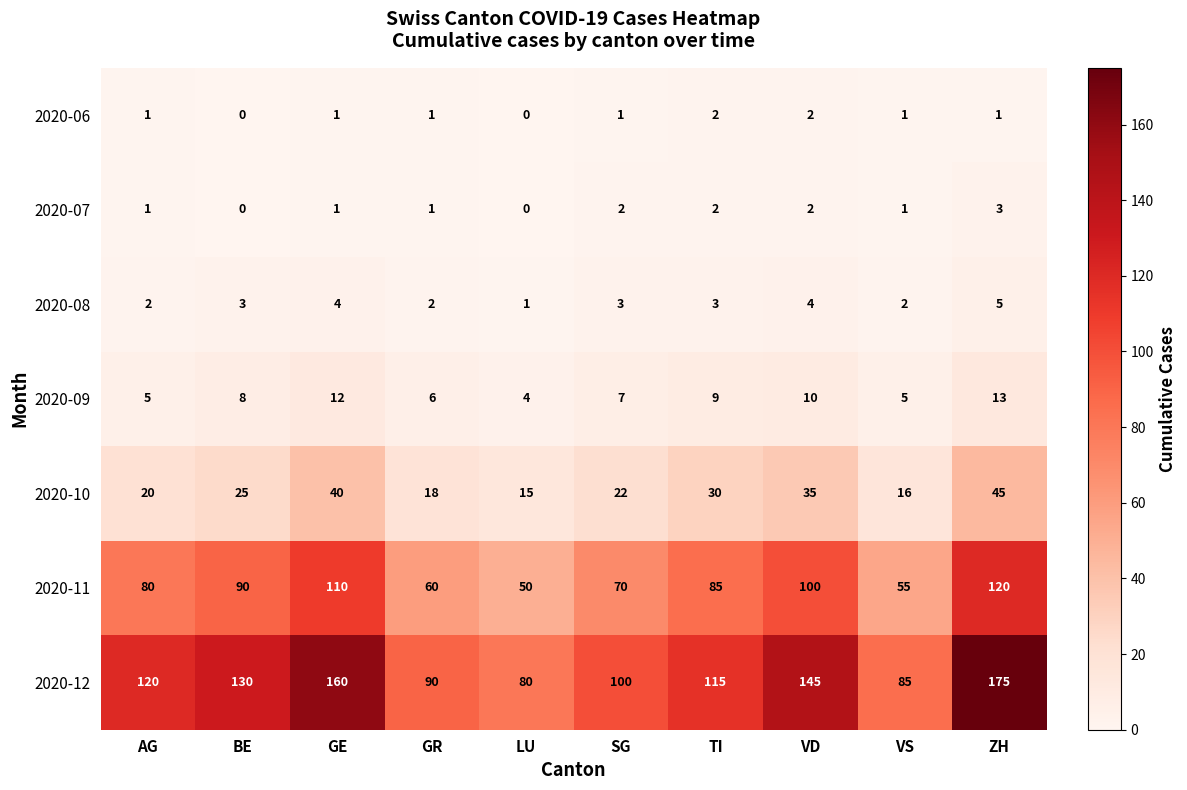

Between BE and SG, which series saw the biggest shift?

2020-12